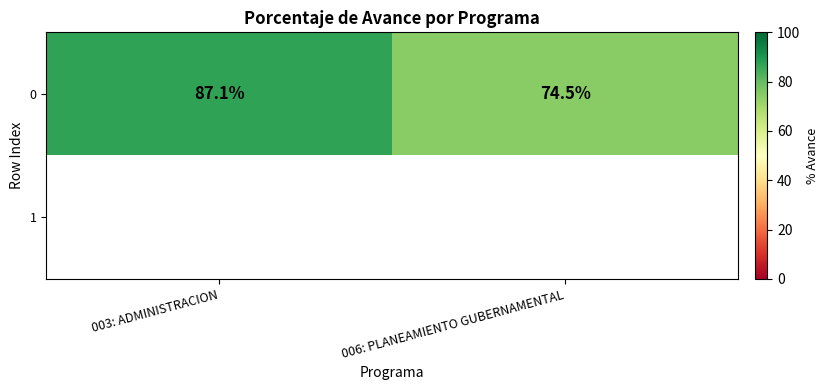

What is the average value of the 0 series?

80.8